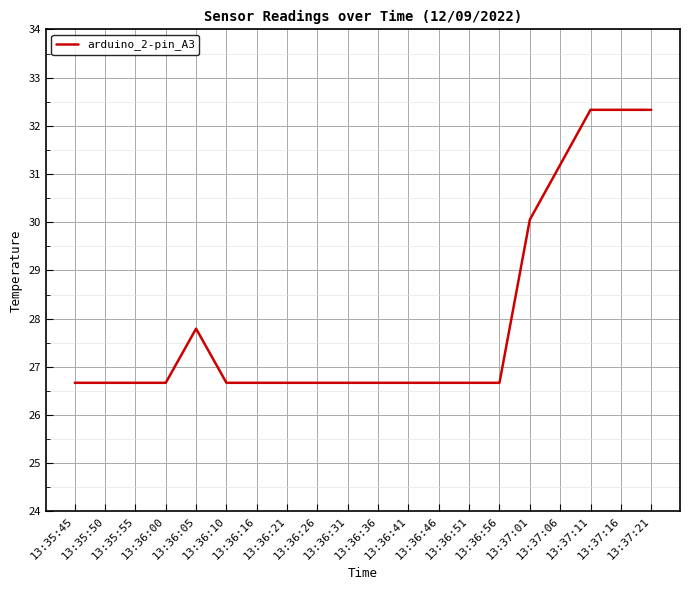

What is the approximate value at 13:36:56?

26.7